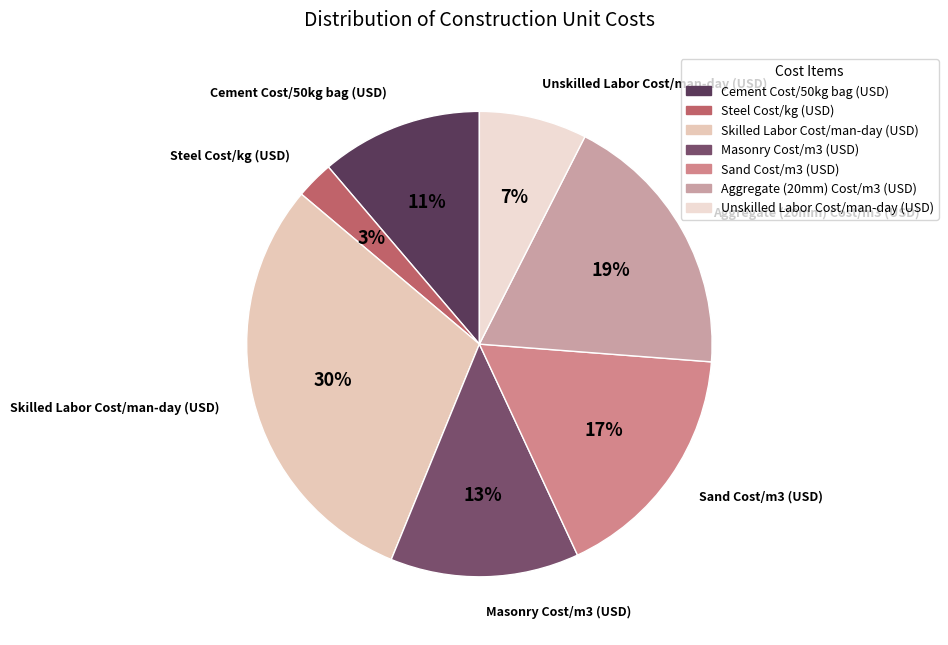

Which category has the biggest portion of the pie?

Skilled Labor Cost/man-day (USD)